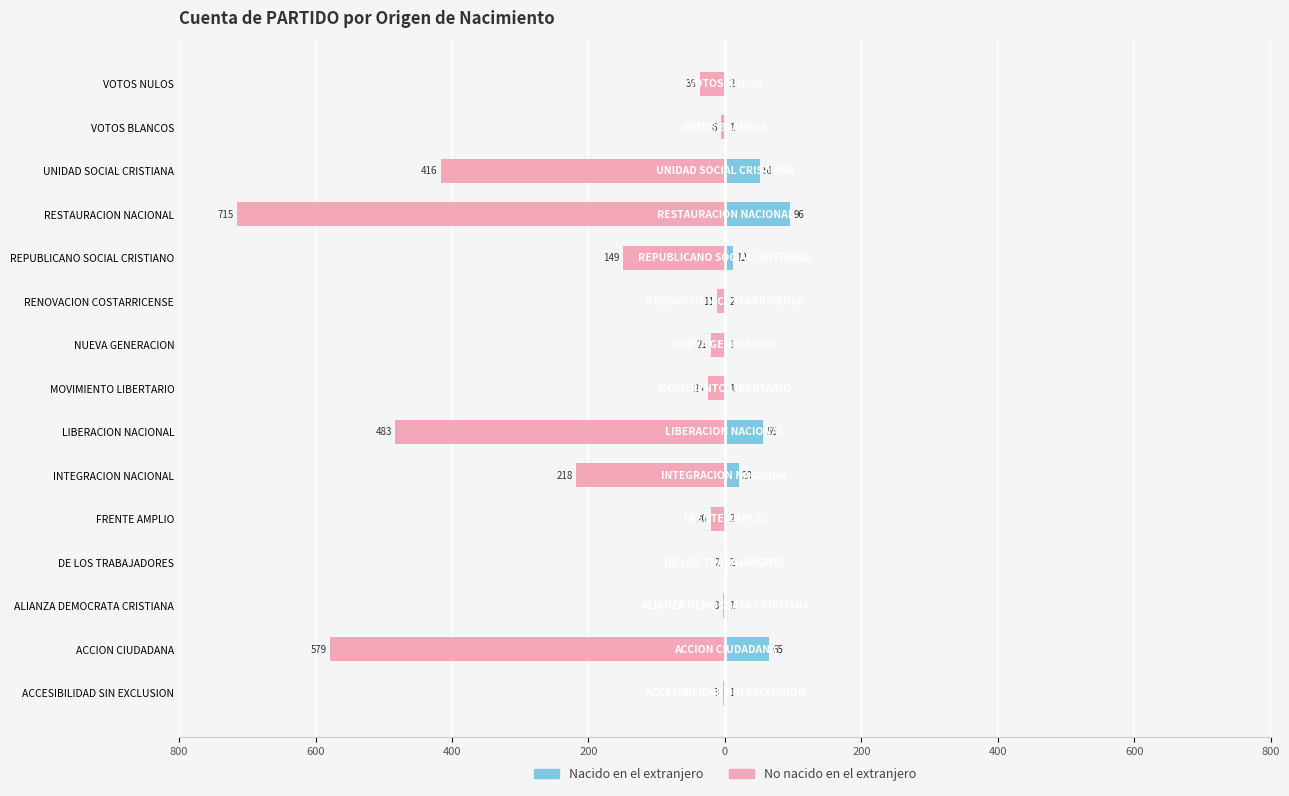

True or false: Nacido en el extranjero has a value of 8 at REPUBLICANO SOCIAL CRISTIANO.

False